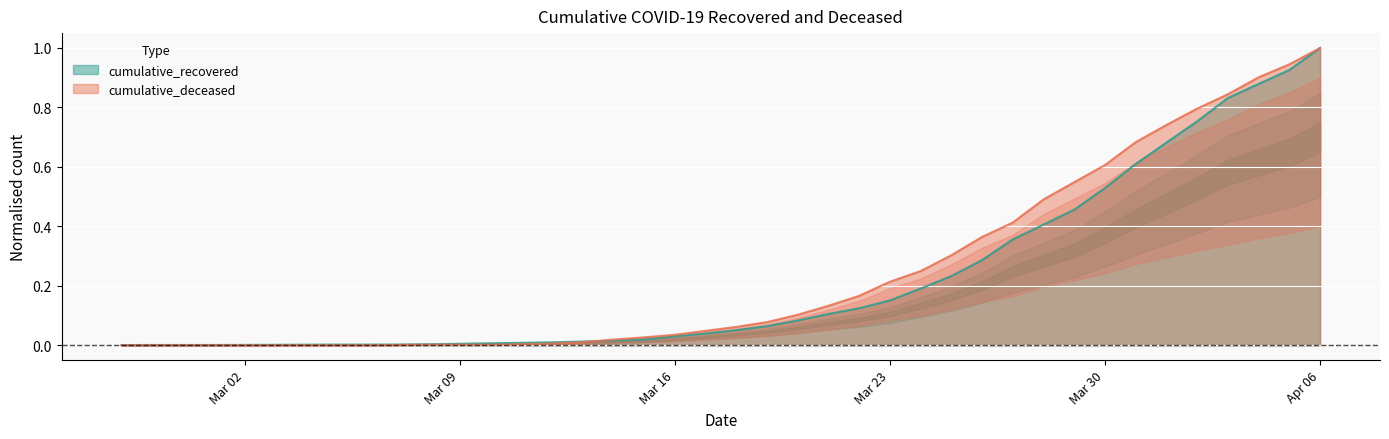

The cumulative_deceased series shows 0.0 at Mar 02. True or false?

True